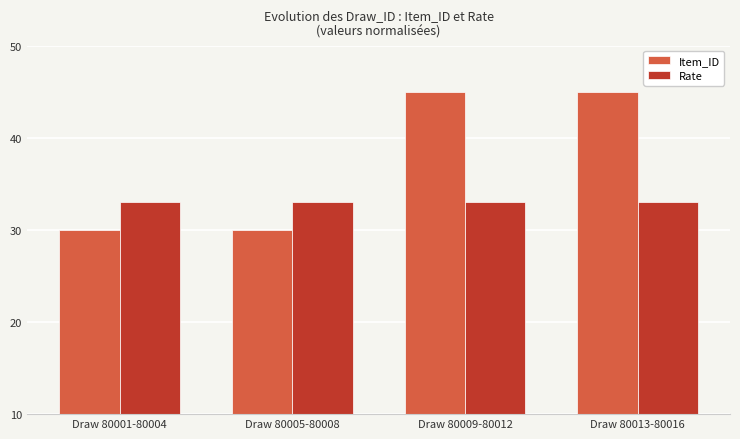

Between Draw 80005-80008 and Draw 80009-80012, which series saw the biggest shift?

Item_ID